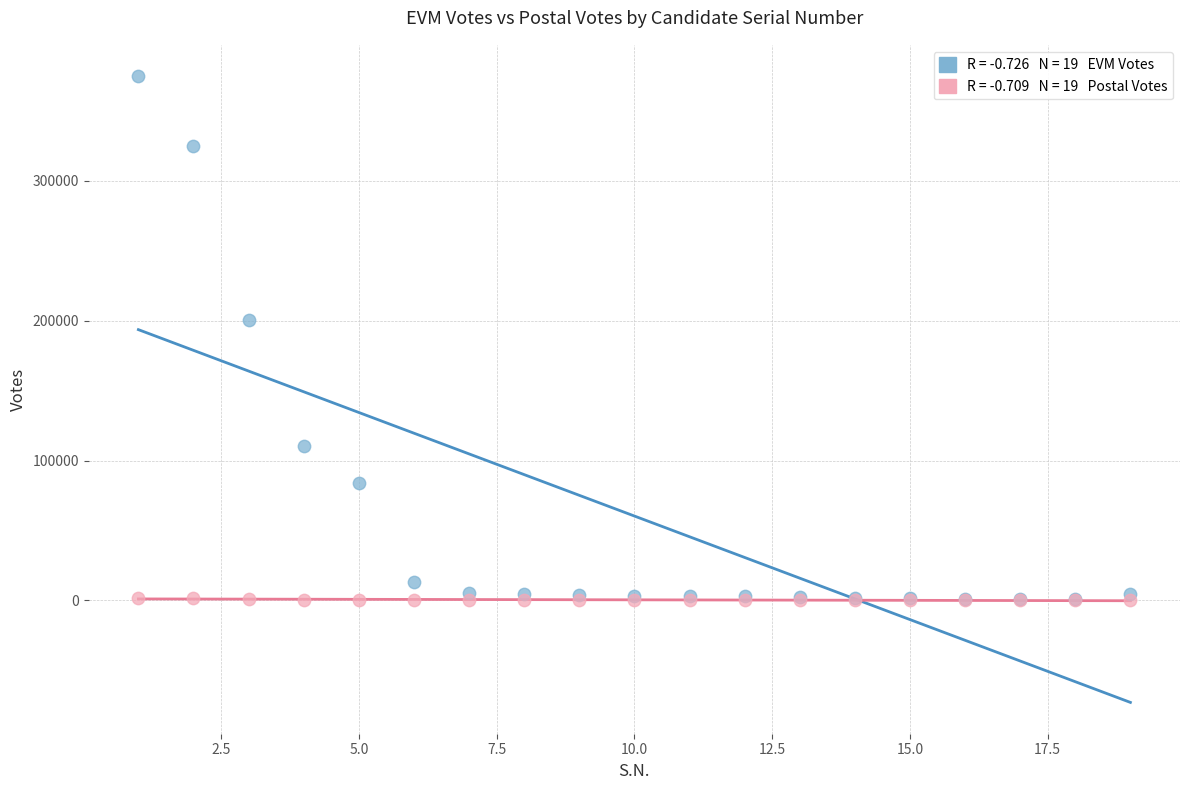

Across all series, what Y value is closest to 187510?

200859